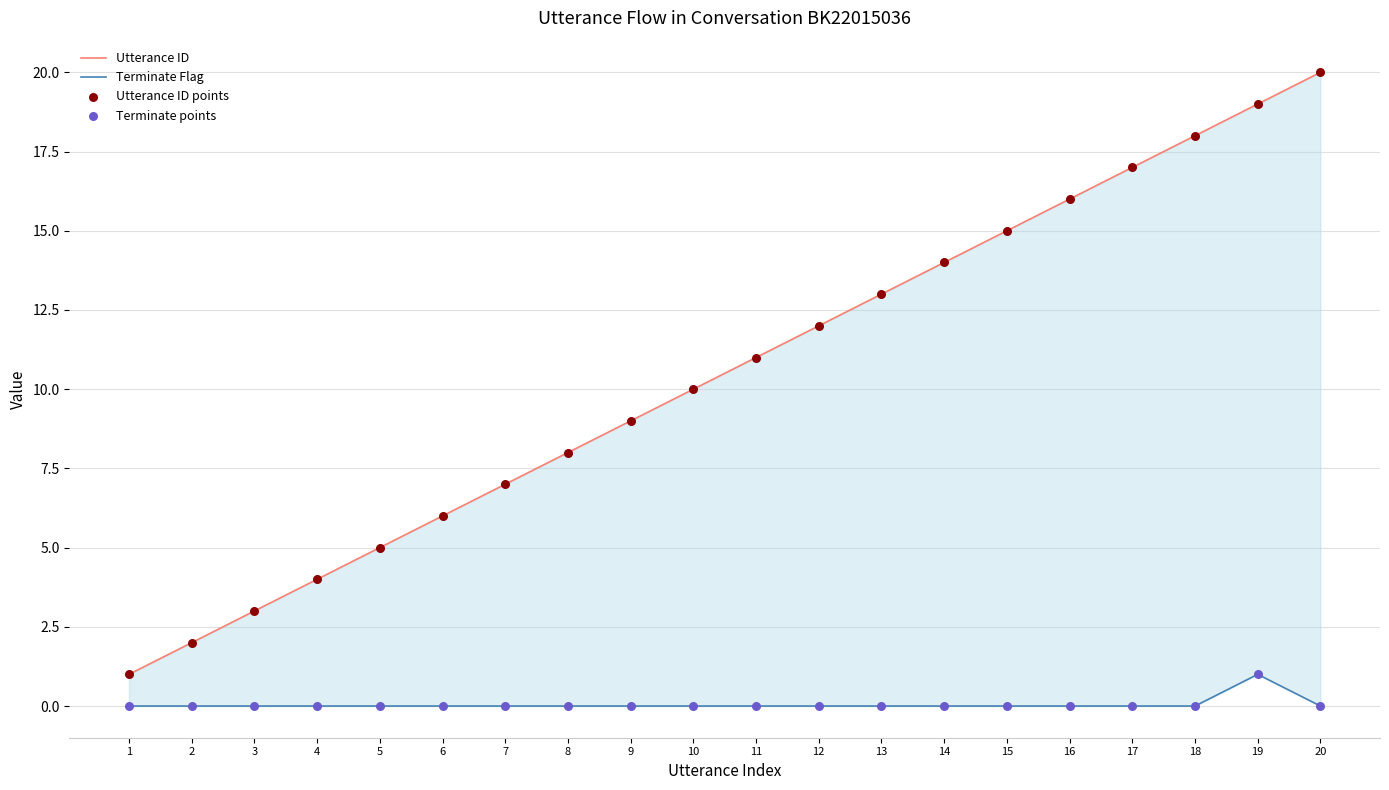

Which series has the largest total across all categories?

Utterance ID